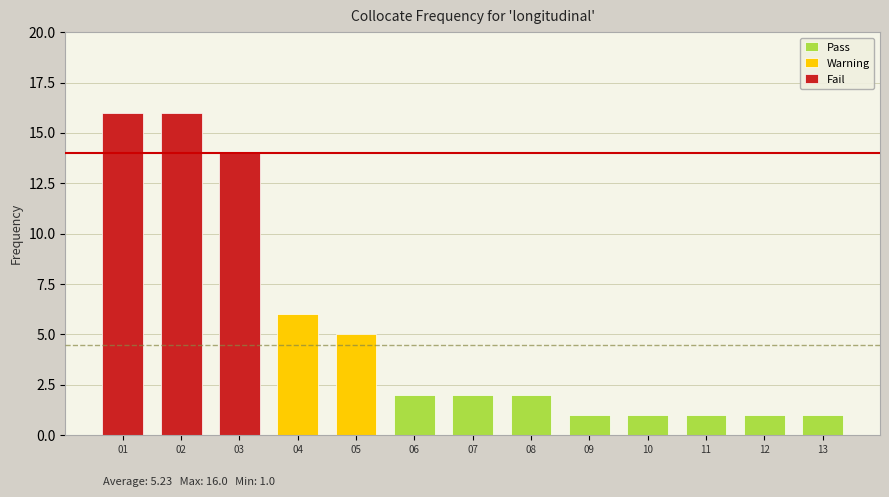

The Pass series shows 2 at 06. True or false?

True